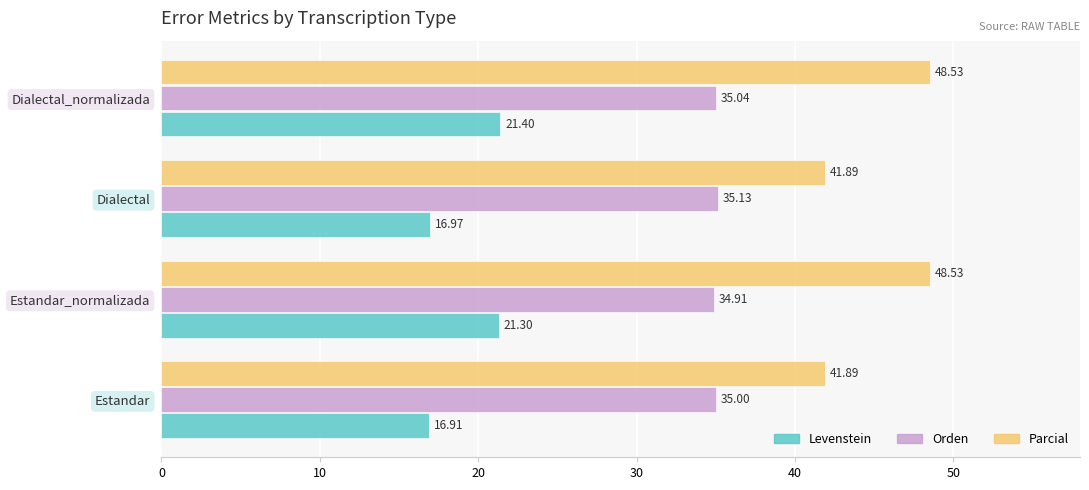

At which category is the sum across all series the highest?

Dialectal_normalizada